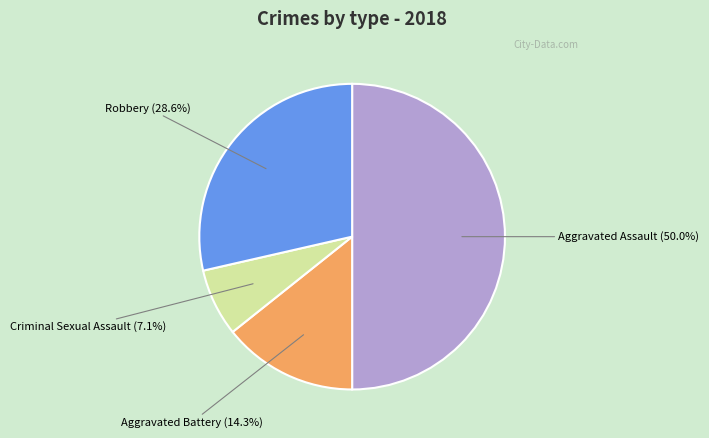

How many slices are in this pie chart?

4